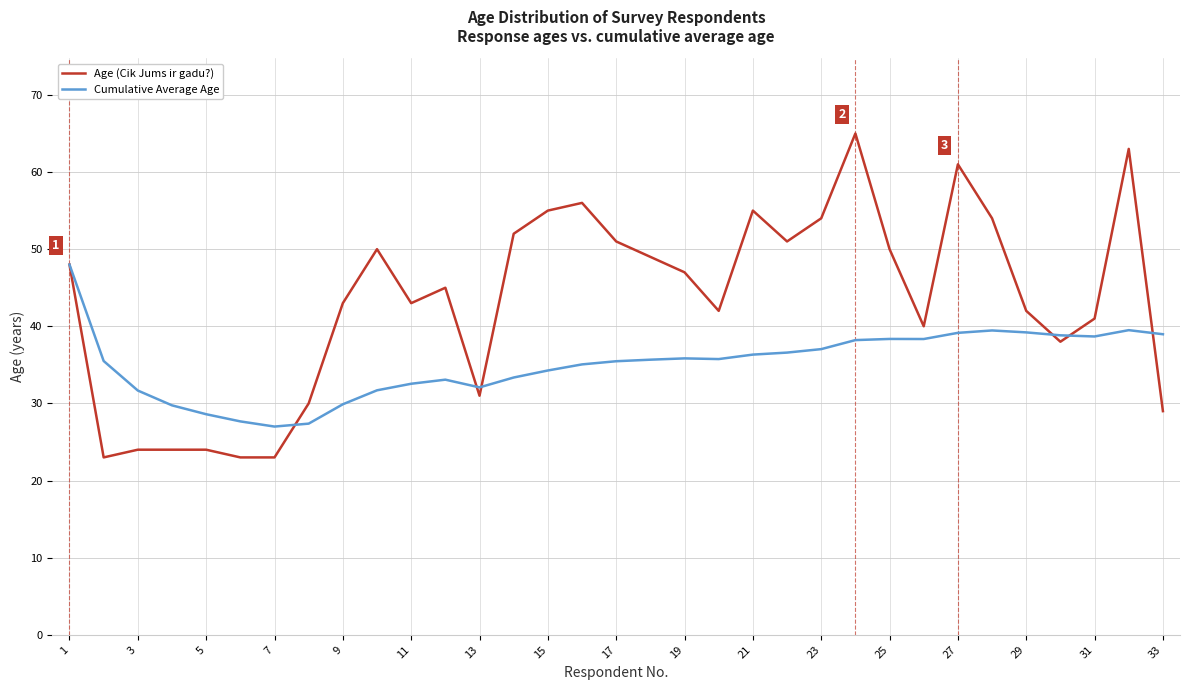

Which series has the widest spread of values?

Age (Cik Jums ir gadu?)